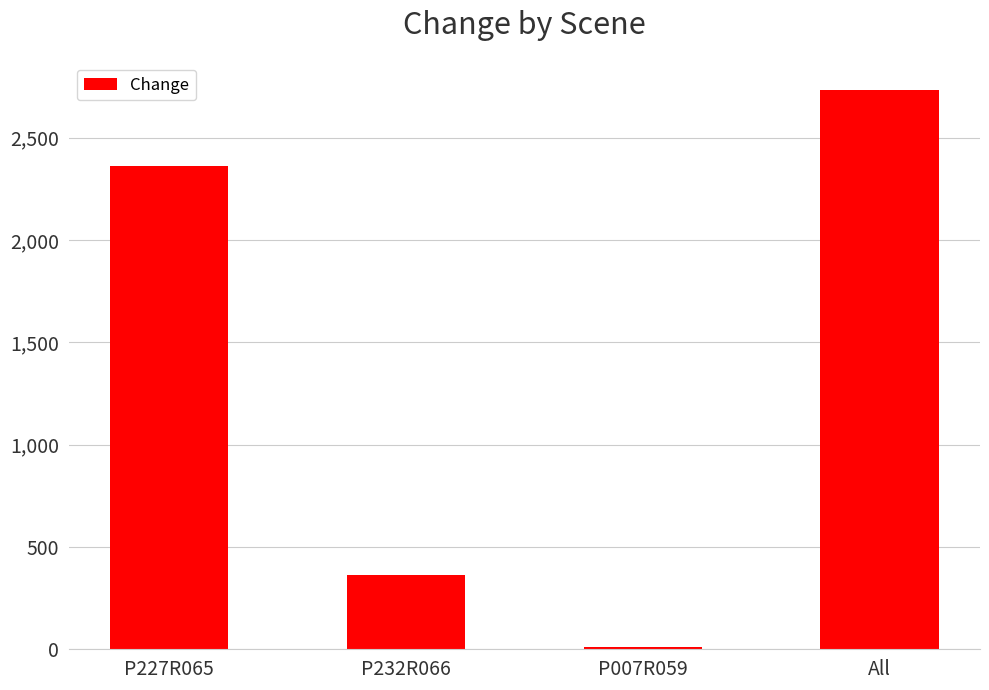

What is the difference between the maximum and minimum values?

2722